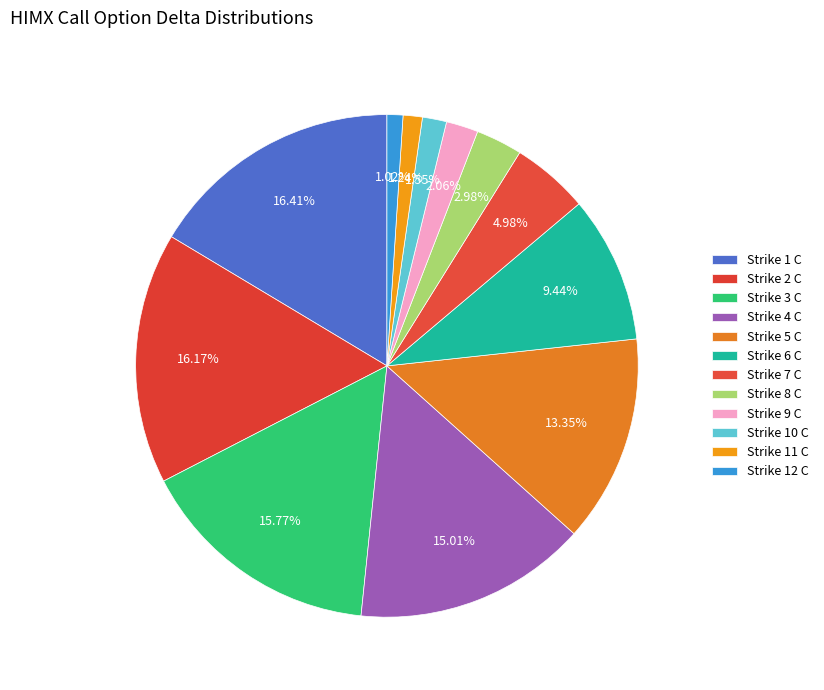

Which category has the biggest portion of the pie?

Strike 1 C